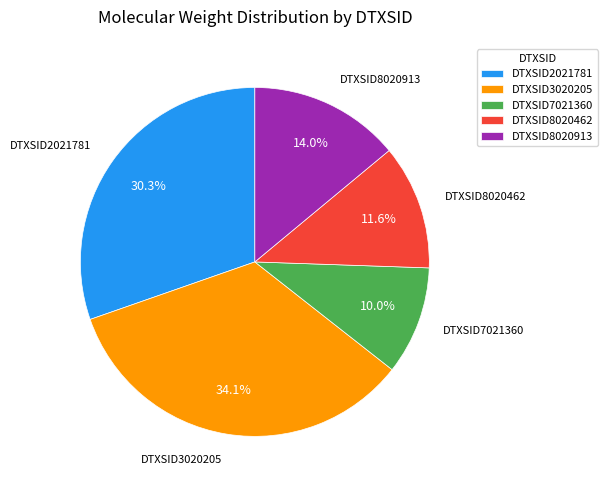

Which has a higher value, DTXSID8020462 or DTXSID3020205?

DTXSID3020205